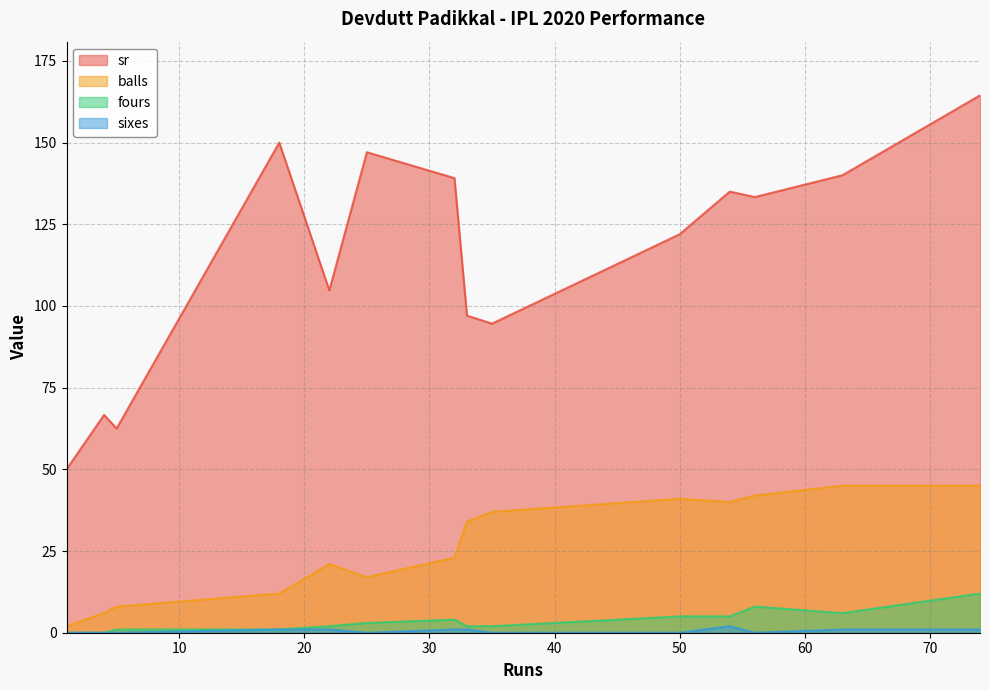

The value of sixes at 10 is 1.7. True or false?

False